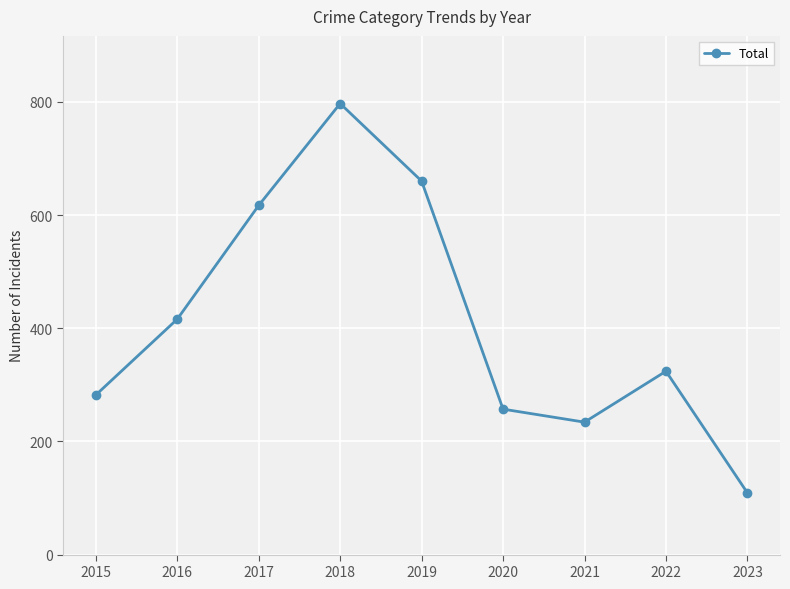

At which category does the data reach its first local valley?

2021